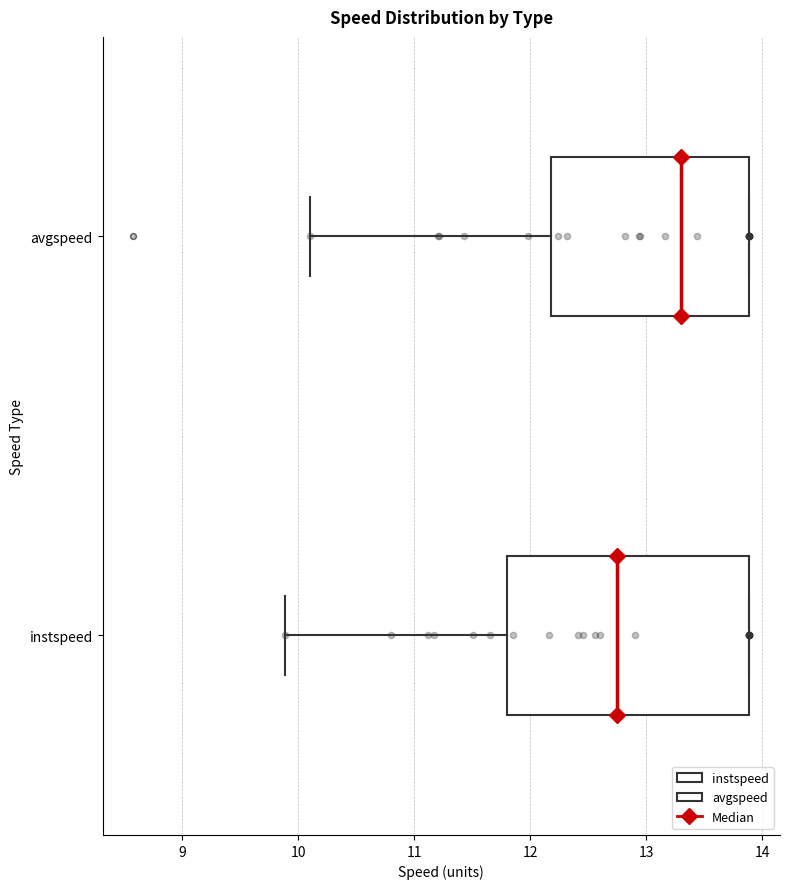

Reading bottom to top, read every box against the x-axis: the position of its median line, the range the box covers, and the ends of its whiskers. The values are not printed on the chart, so give them approximately, as read against the axis.

instspeed: median 12.8, box 11.8 to 13.9, whiskers 9.9 to 13.9
avgspeed: median 13.3, box 12.2 to 13.9, whiskers 10.1 to 13.9